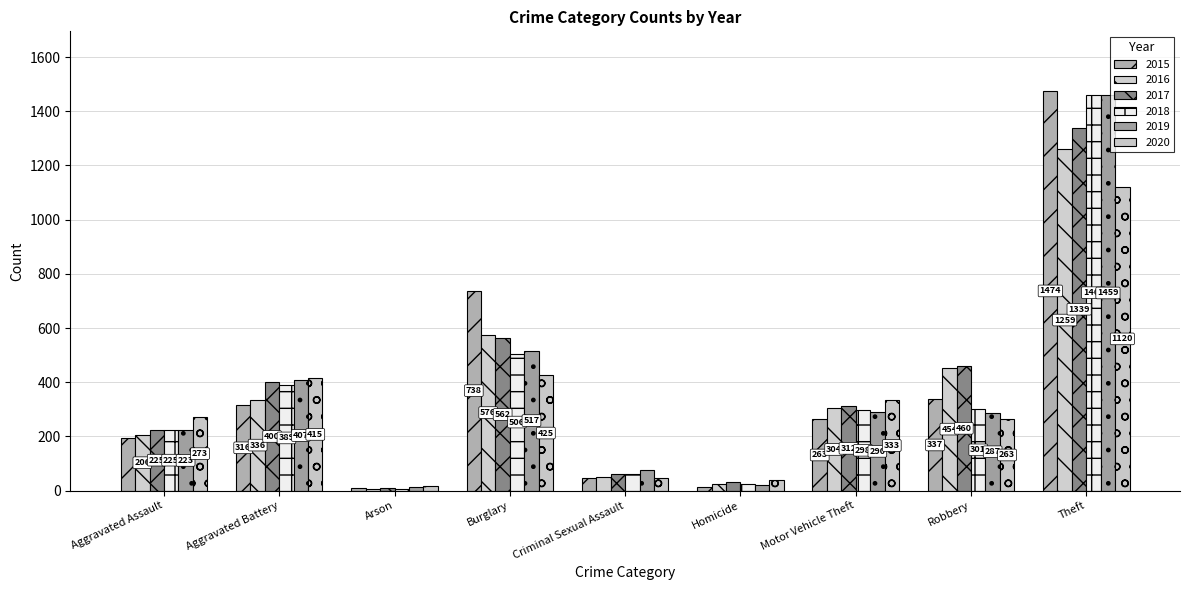

Between Burglary and Motor Vehicle Theft, which series saw the biggest shift?

2015